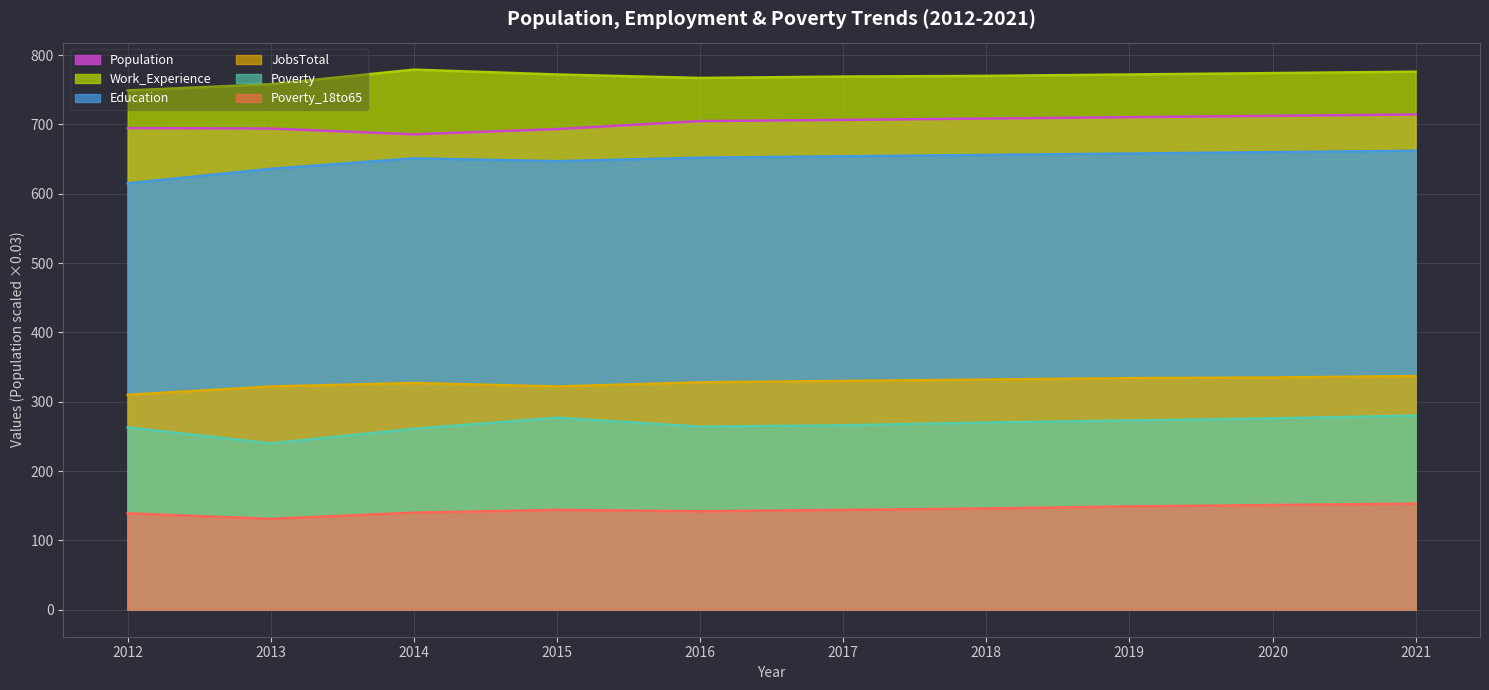

Count the number of categories in the chart.

10